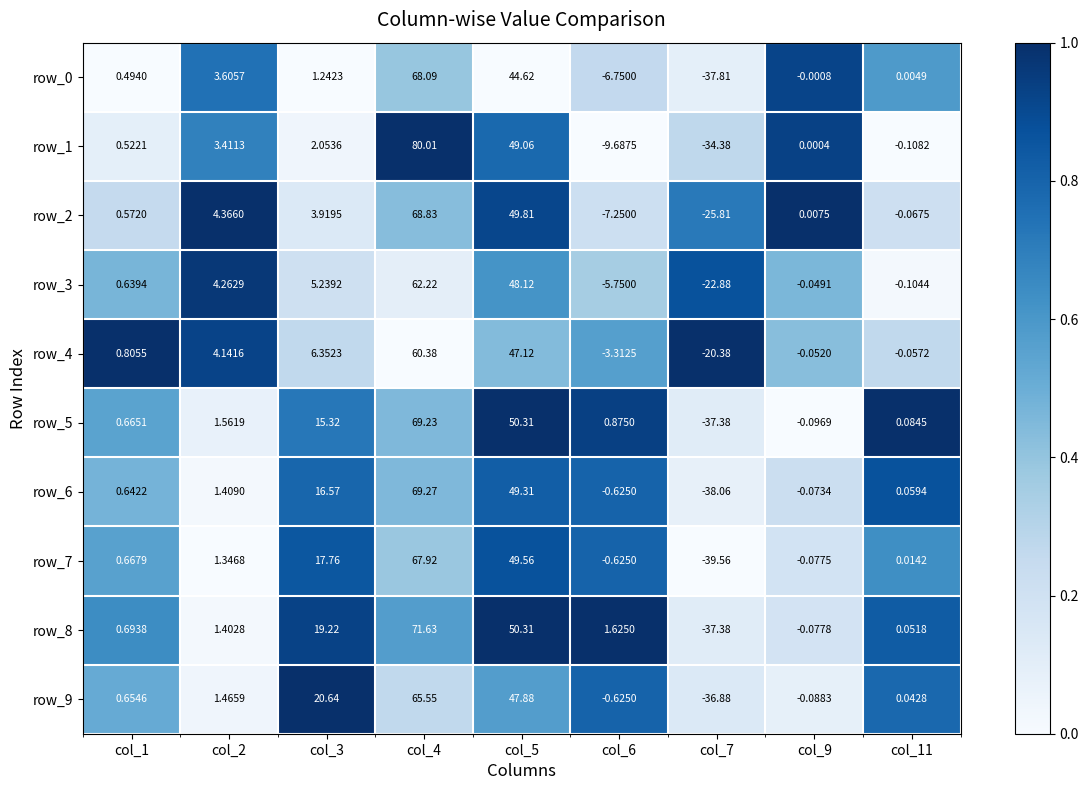

Which series has the largest range (max minus min)?

row_1